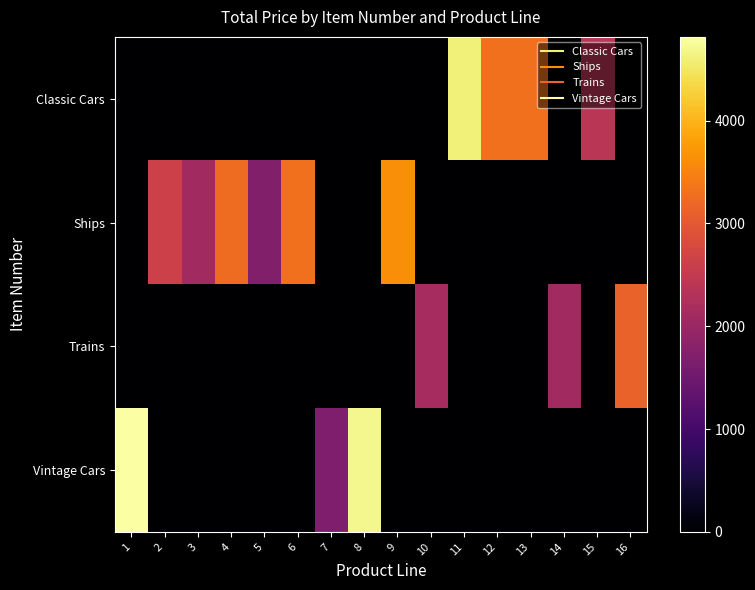

List the series in order of their peak value, highest first.

Vintage Cars, Classic Cars, Ships, Trains